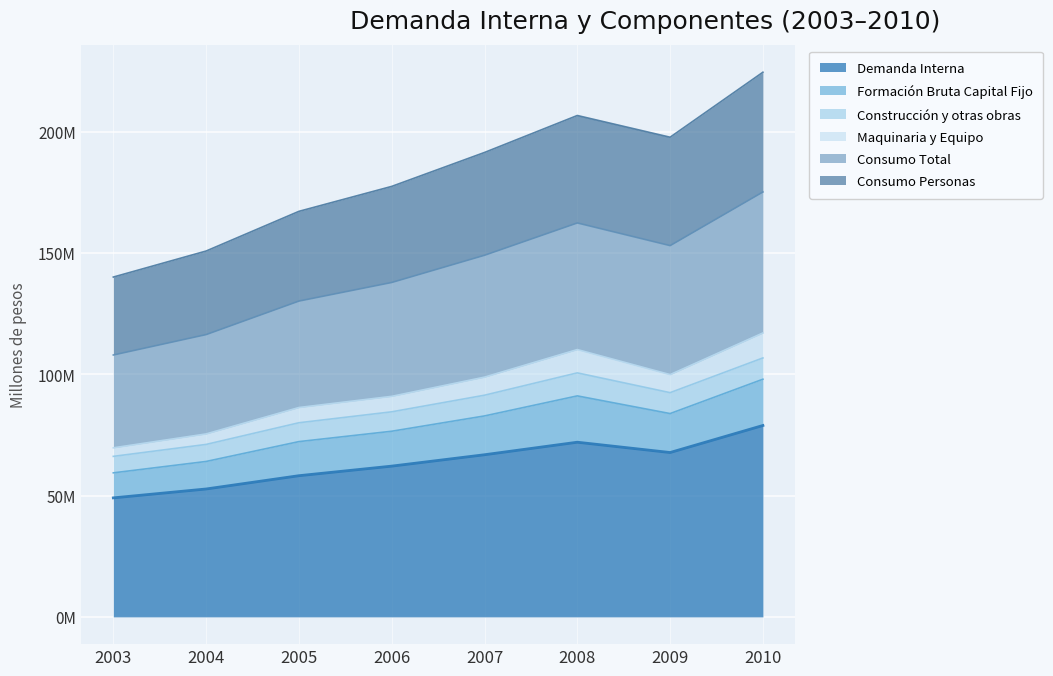

What are all the series names shown in the legend?

Demanda Interna, Formación Bruta Capital Fijo, Construcción y otras obras, Maquinaria y Equipo, Consumo Total, Consumo Personas